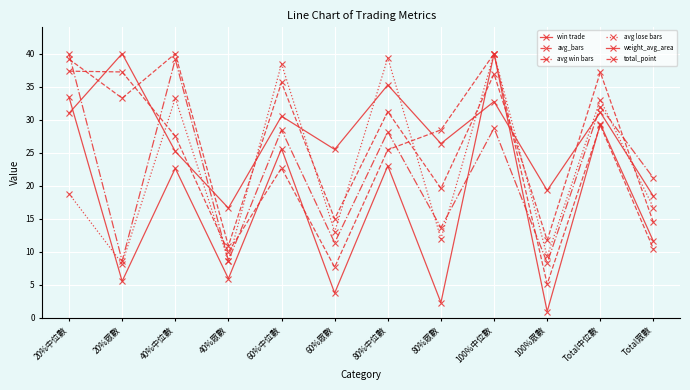

Does the chart have visible grid lines?

Yes